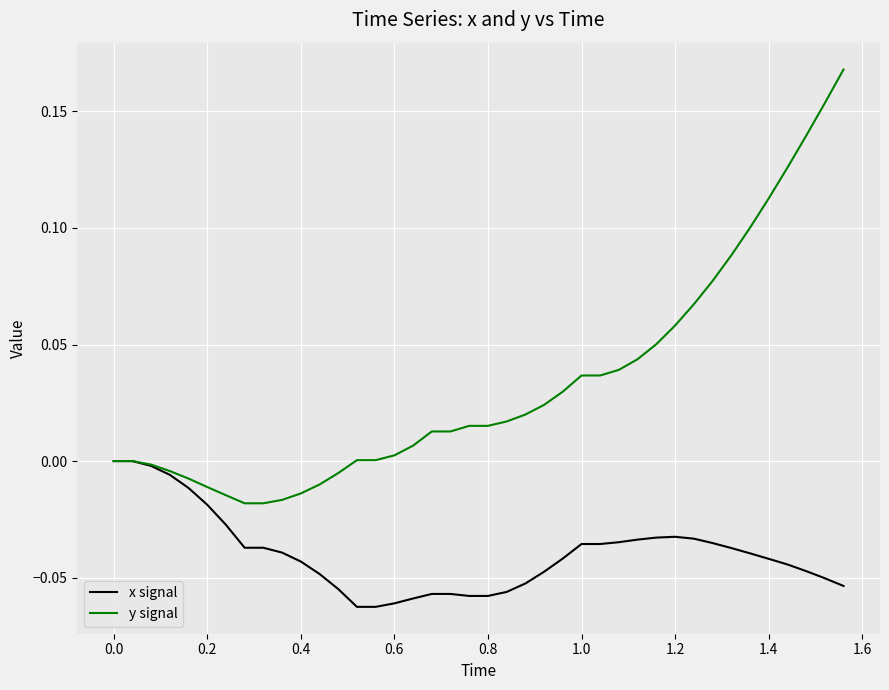

Which series has the largest total across all categories?

y signal